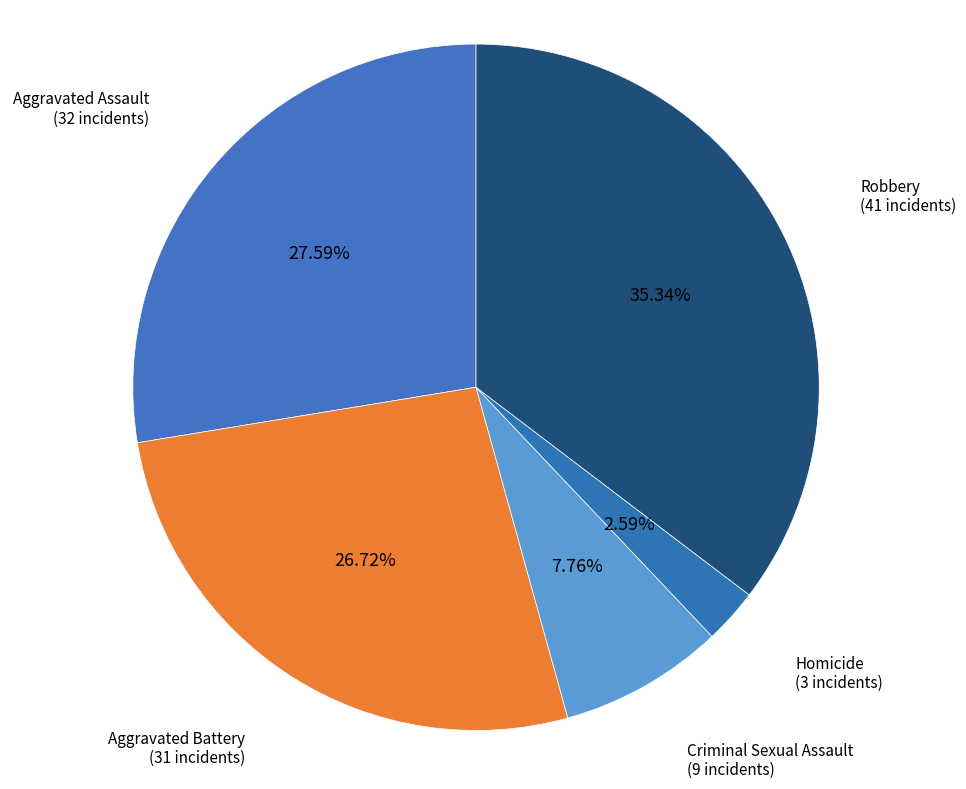

Which has a higher value, Aggravated Assault or Criminal Sexual Assault?

Aggravated Assault